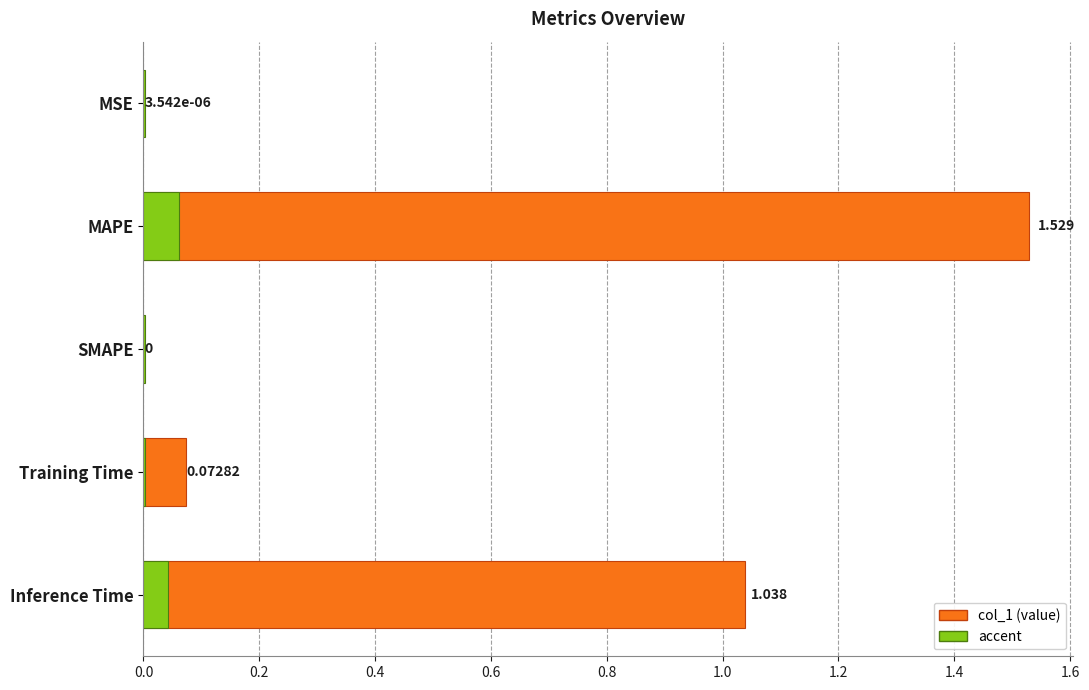

What is the highest value of the col_1 series?

1.5